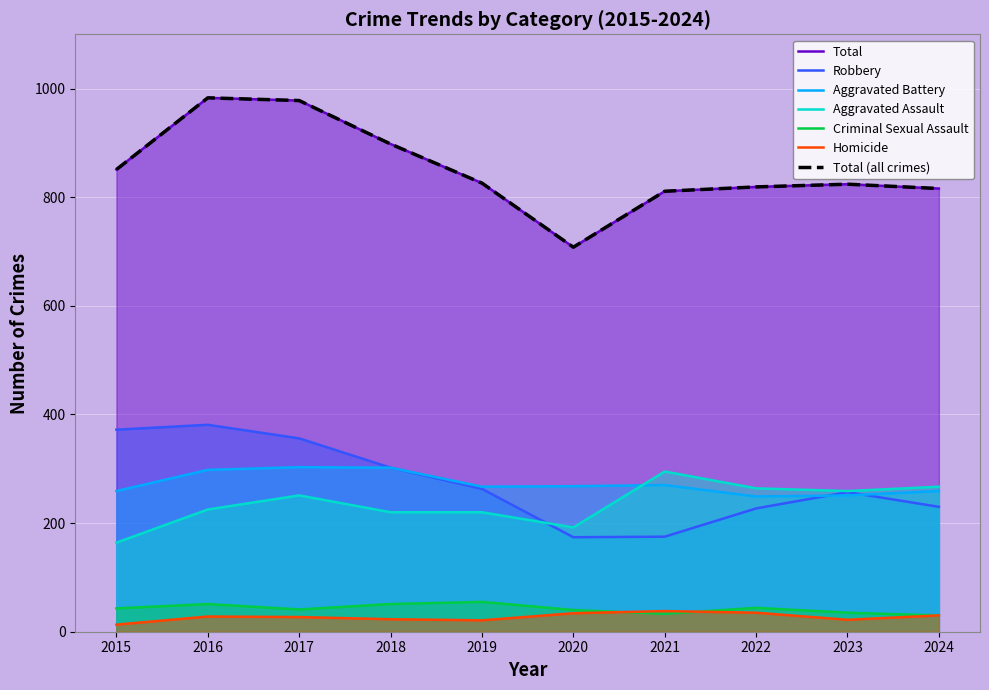

Which has a higher value, 2019 or 2022?

2022